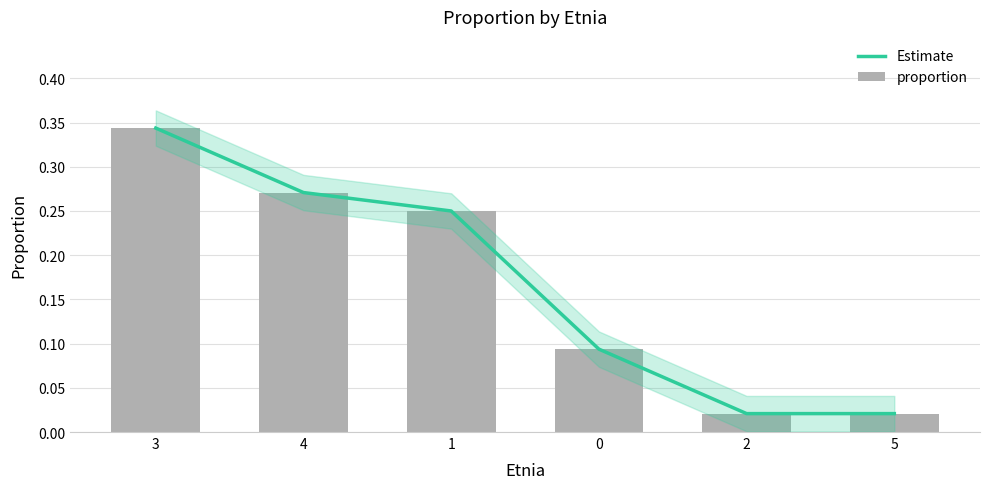

What is the label of the 3rd bar from the left?

1